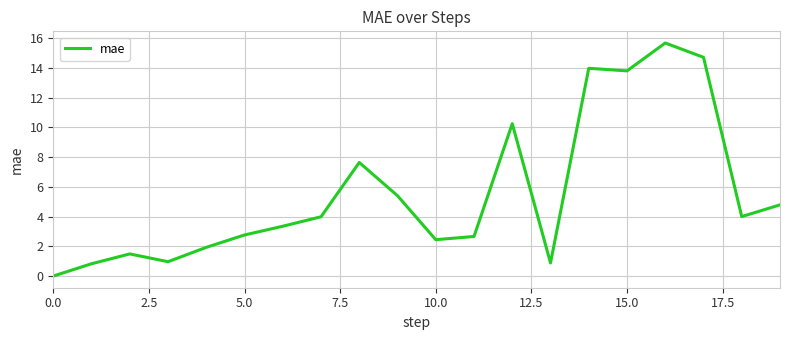

What is the greatest value displayed?

15.7